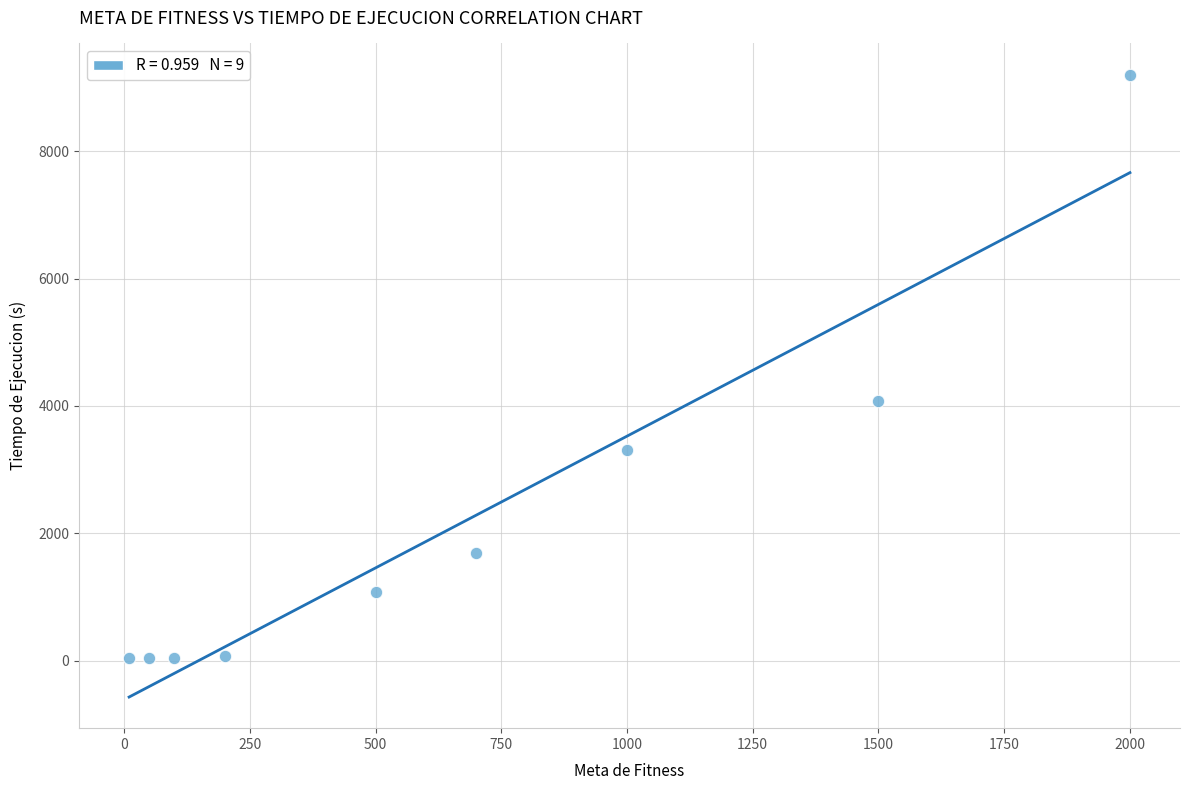

What Y value in the scatter plot is closest to 4625?

4076.0